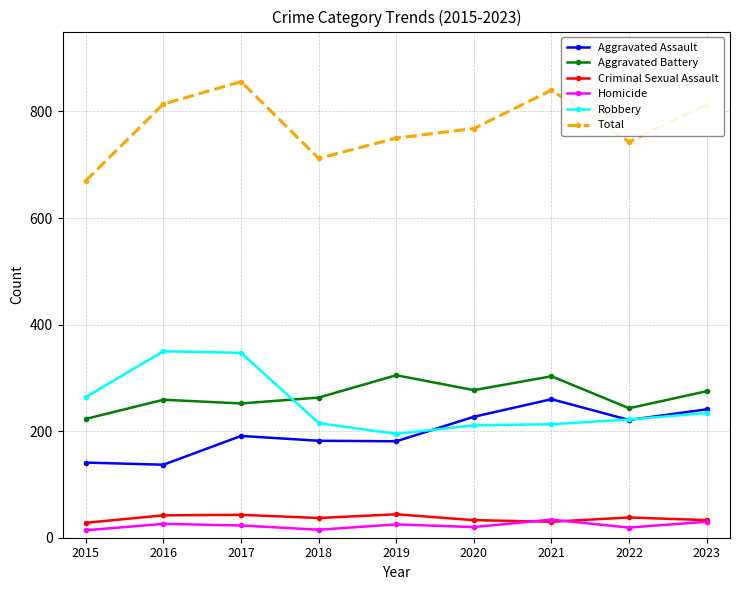

At how many categories does at least one series exceed 123?

9